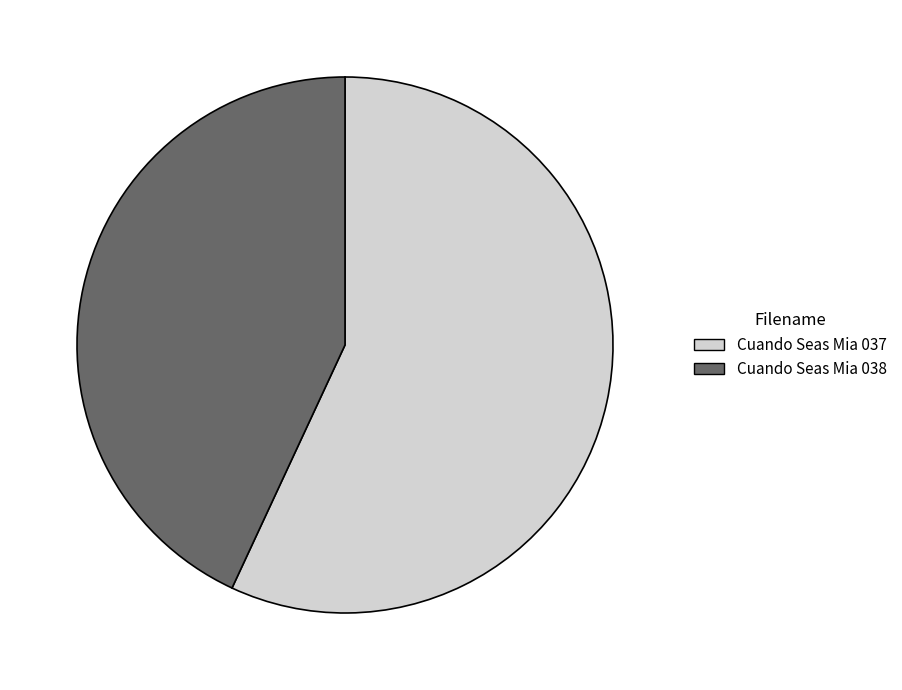

What is the majority slice?

Cuando Seas Mia 037